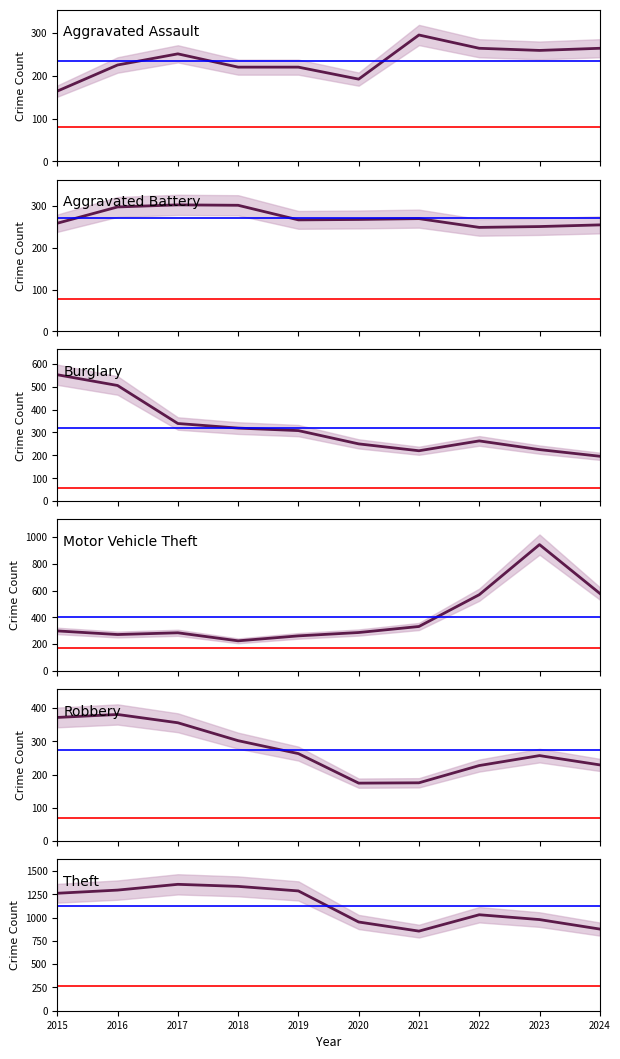

How many values in the Burglary series exceed 308?

4